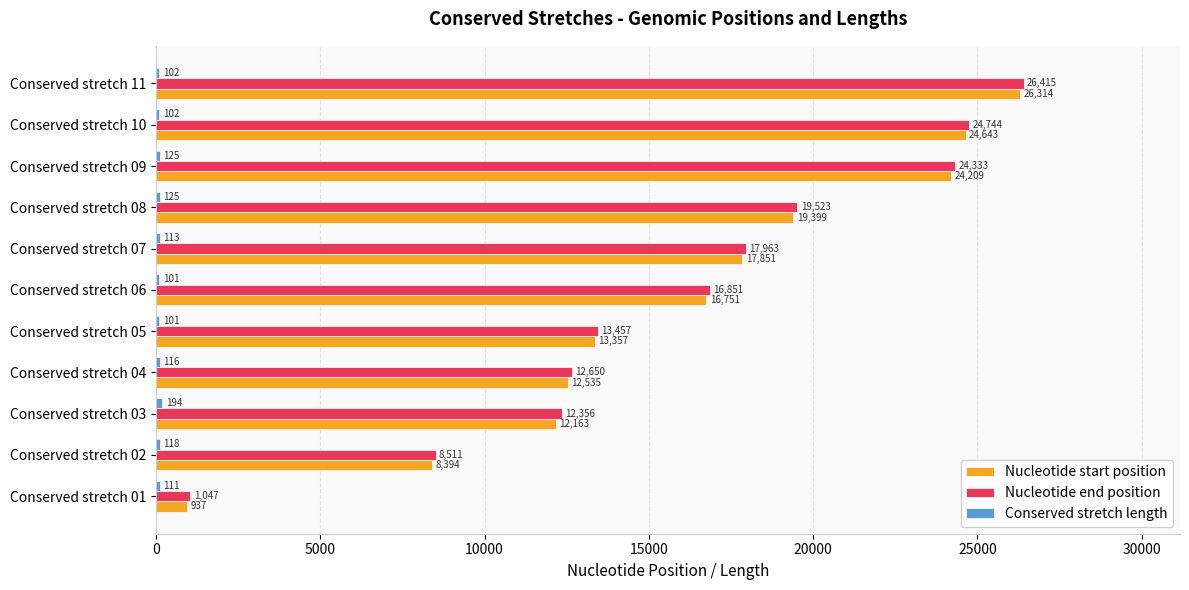

What is the difference between the Nucleotide start position values at Conserved stretch 04 and Conserved stretch 08?

6864